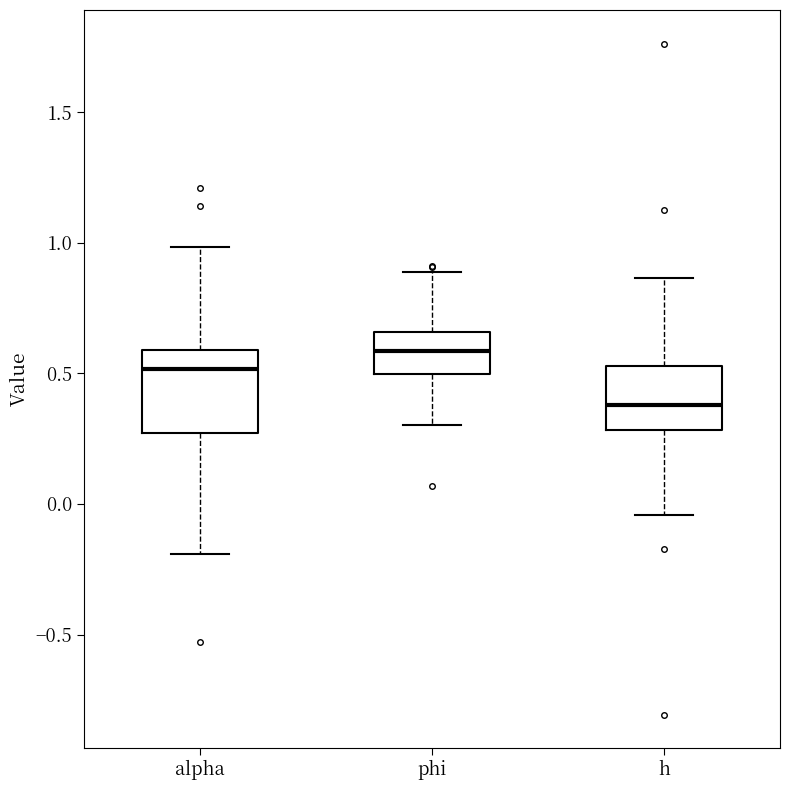

Reading left to right, transcribe this box plot: for each box, give where its median line is, the range the box spans, and where its two whiskers end, as read against the y-axis. The values are not printed on the chart, so give them approximately, as read against the axis.

alpha: median 0.50, box 0.25 to 0.60, whiskers -0.20 to 1.00
phi: median 0.60, box 0.50 to 0.65, whiskers 0.30 to 0.90
h: median 0.40, box 0.30 to 0.55, whiskers -0.05 to 0.85